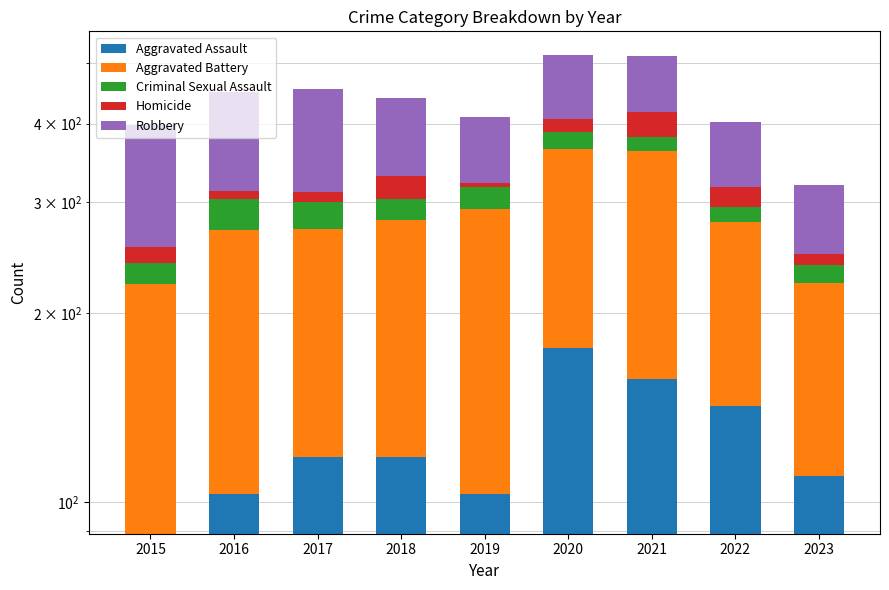

How many data points in Robbery are less than 107?

4